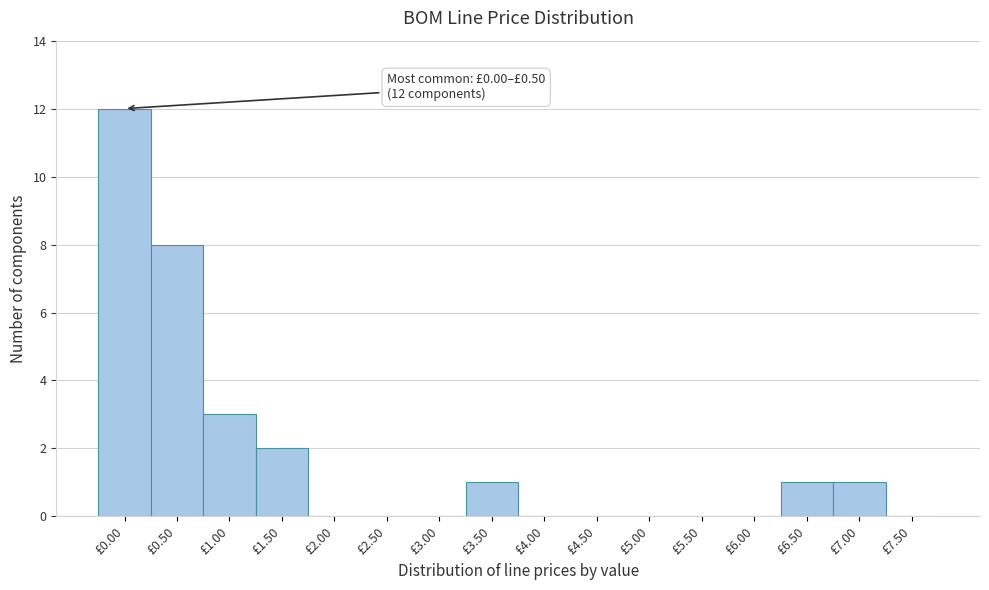

Reading left to right, what are all the values shown in this chart?

£0.00=12	£0.50=8	£1.00=3	£1.50=2	£2.00=0	£2.50=0	£3.00=0	£3.50=1	£4.00=0	£4.50=0	£5.00=0	£5.50=0	£6.00=0	£6.50=1	£7.00=1	£7.50=0